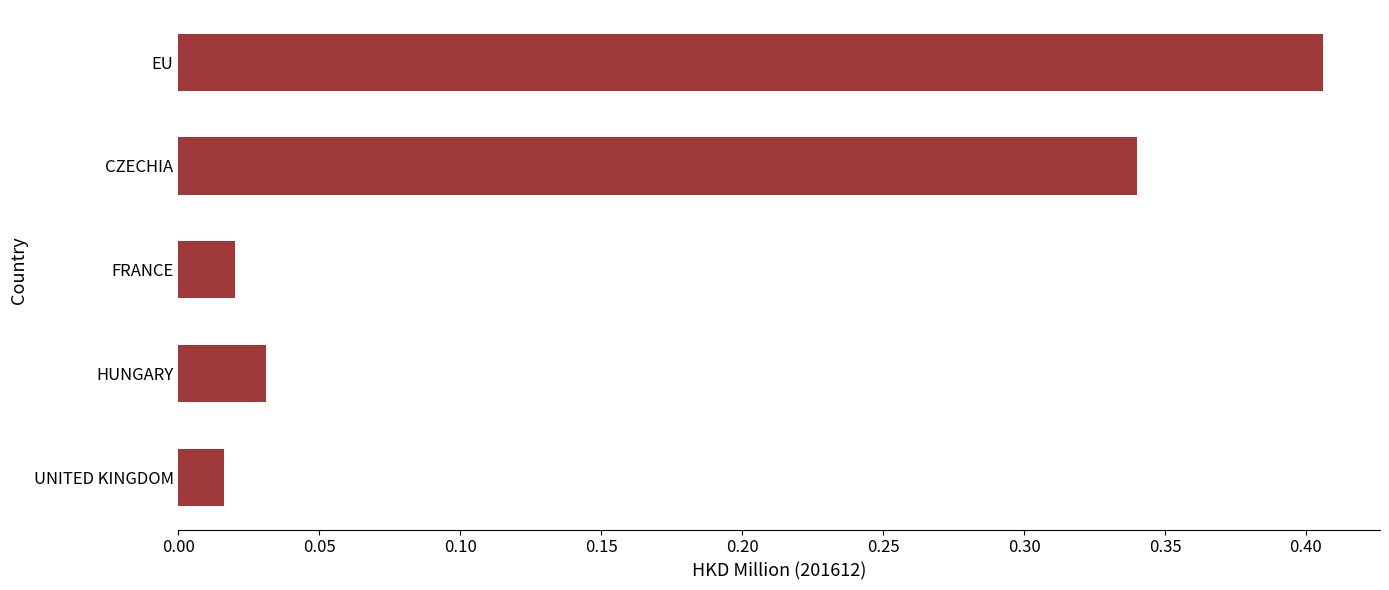

What is the average value?

0.2